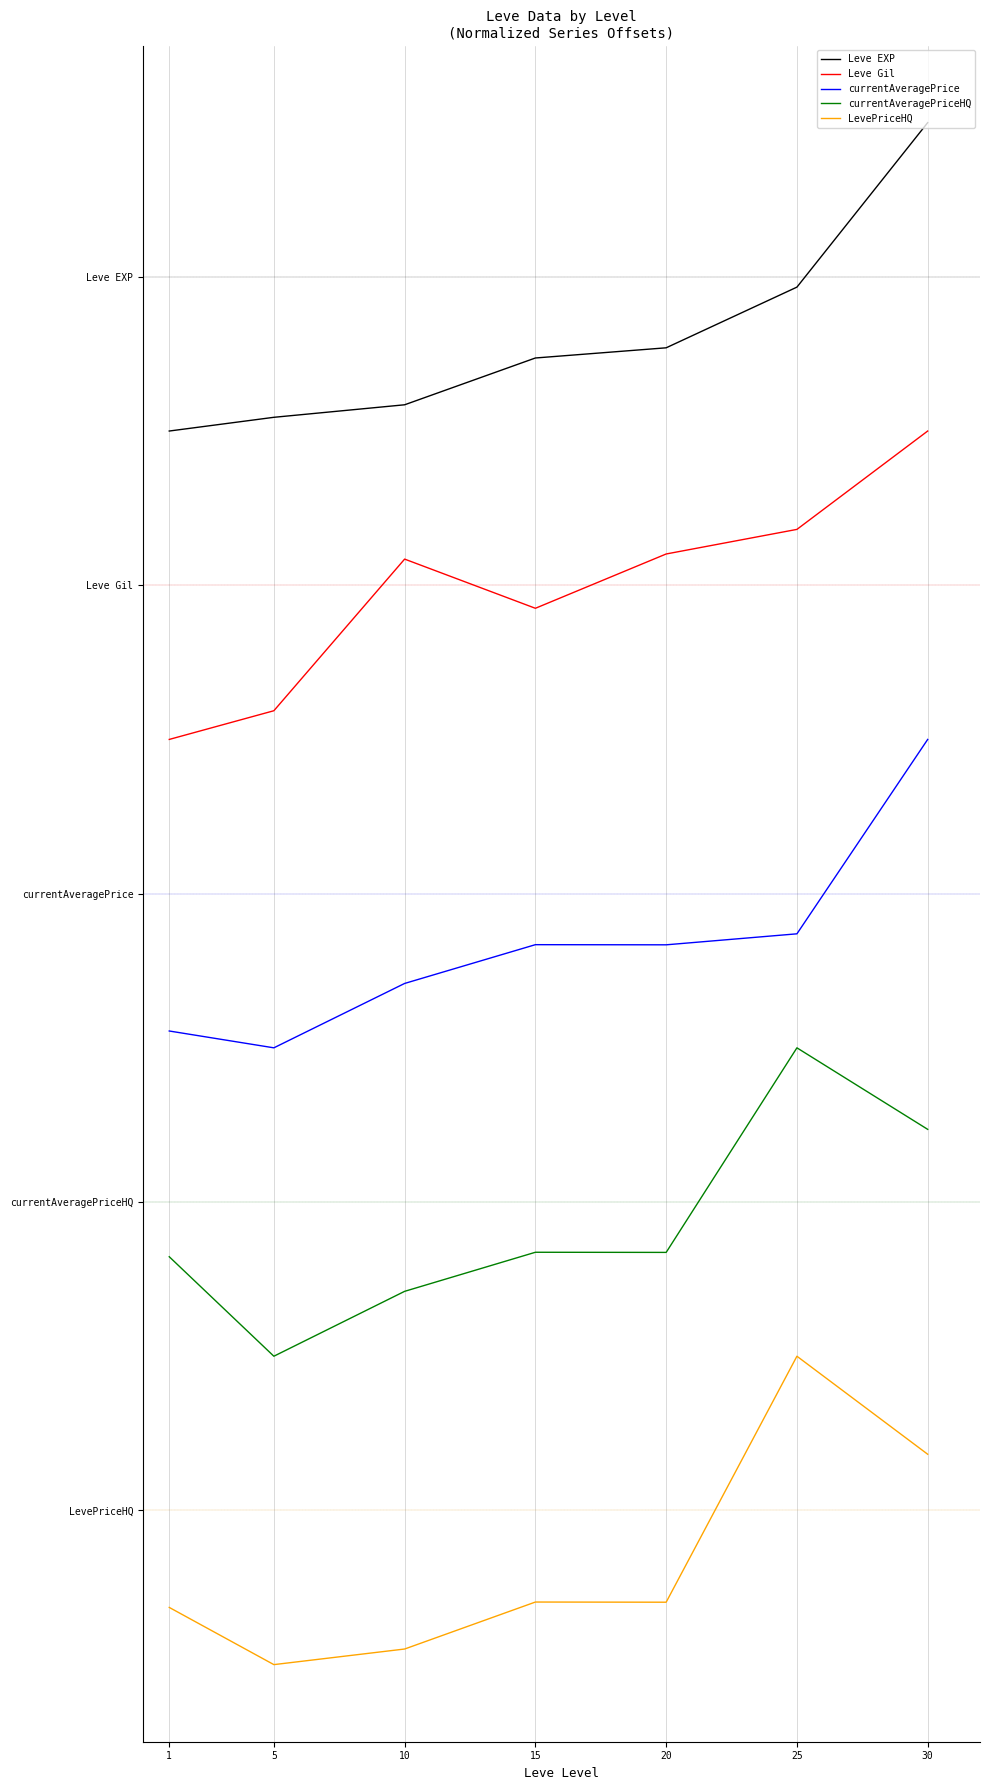

Reading left to right, extract all data points from this chart.

Leve EXP: 7.0	7.1	7.2	7.5	7.5	7.9	9.0
Leve Gil: 5.0	5.2	6.2	5.9	6.2	6.4	7.0
currentAveragePrice: 3.1	3.0	3.4	3.7	3.7	3.7	5.0
currentAveragePriceHQ: 1.6	1.0	1.4	1.7	1.7	3.0	2.5
LevePriceHQ: -0.6	-1.0	-0.9	-0.6	-0.6	1.0	0.4